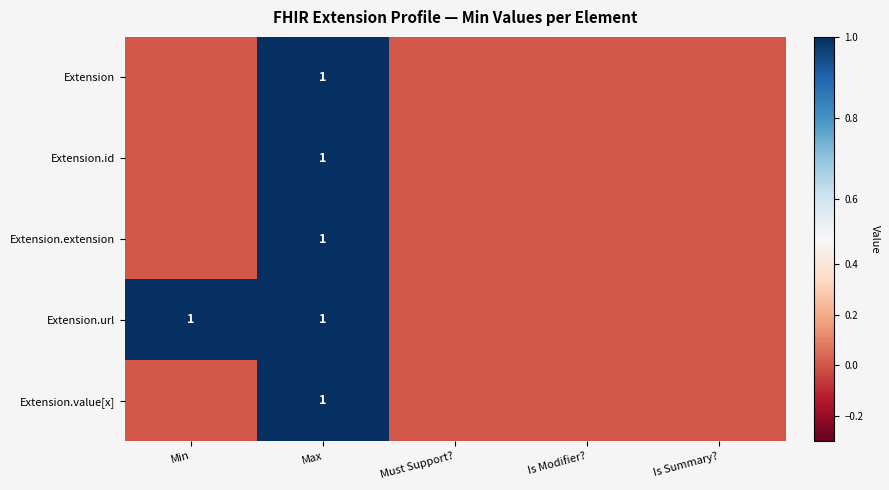

Is it true that Extension.id equals 0 at Must Support??

True